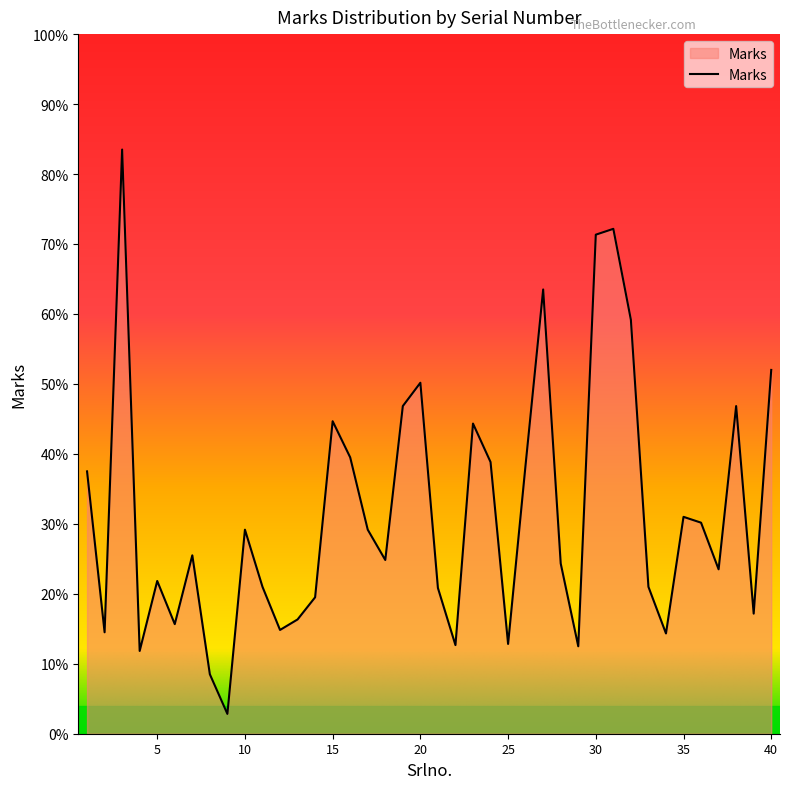

Does the chart display data point markers on the line(s)?

No